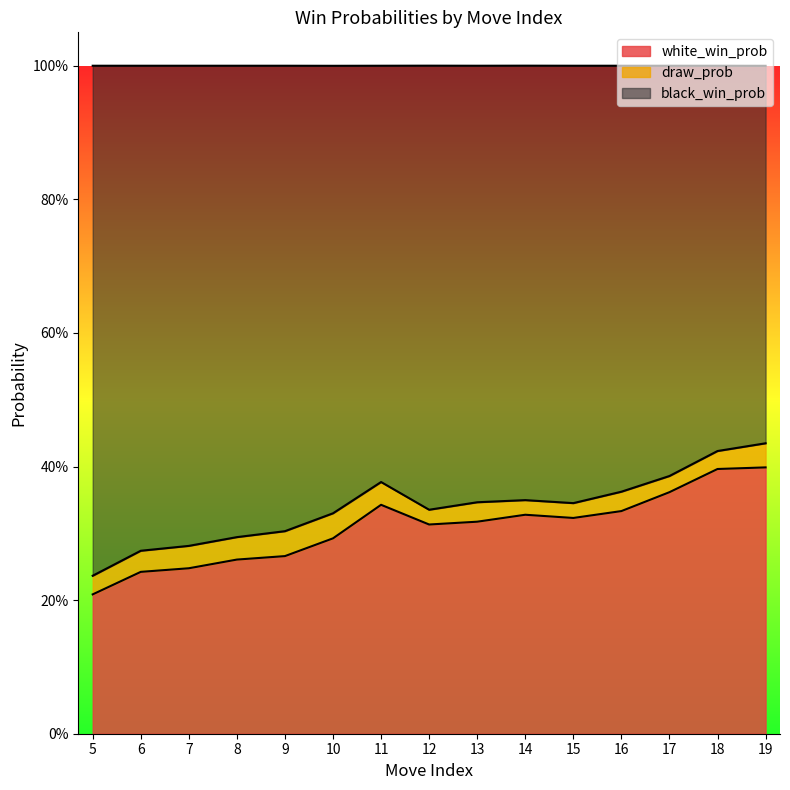

True or false: white_win_prob and black_win_prob cross at least once.

False